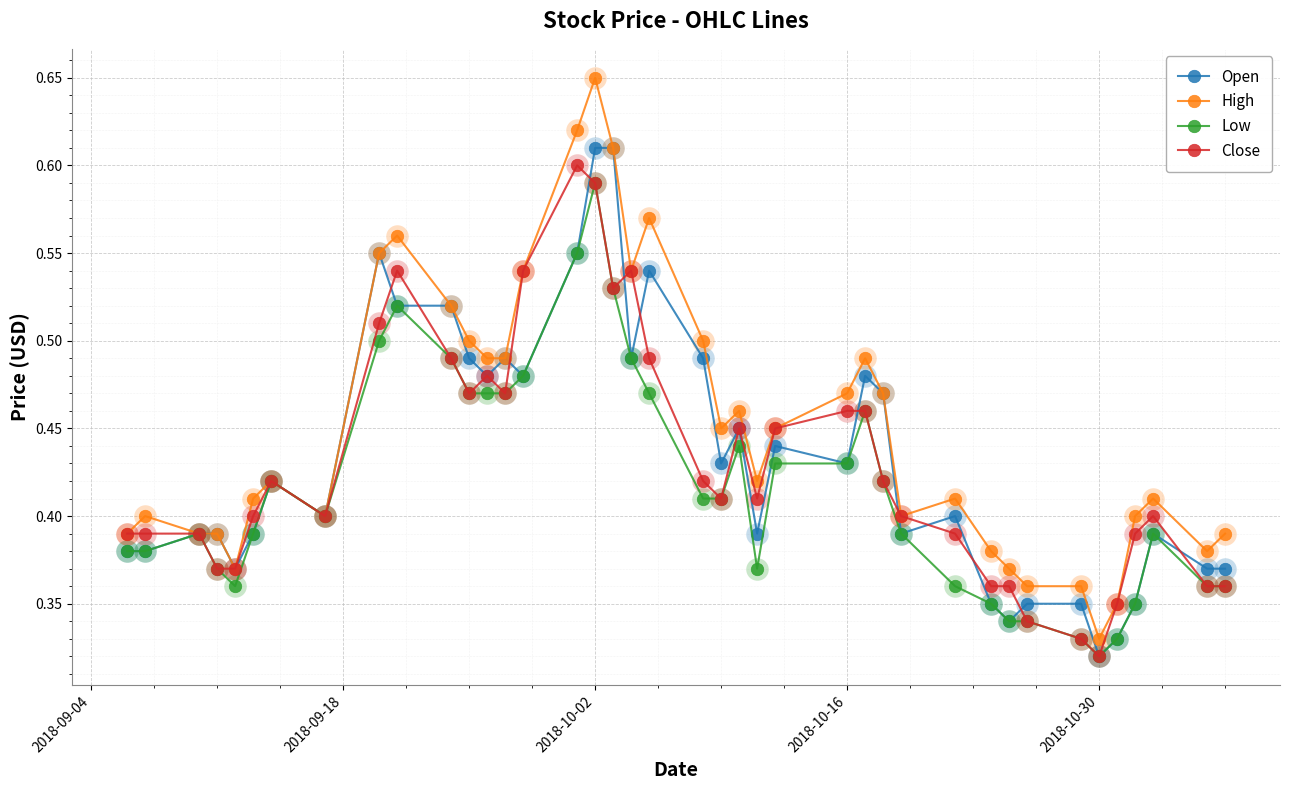

True or false: Low has more than 1 points higher than both neighbors.

True